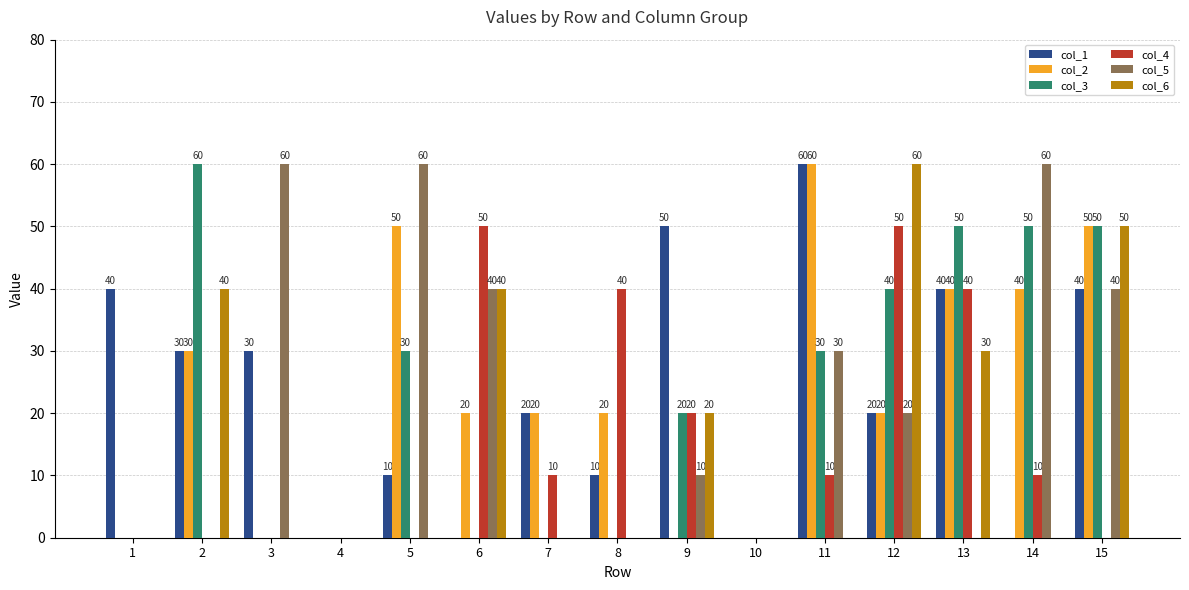

At which label does col_3 first exceed 20?

2